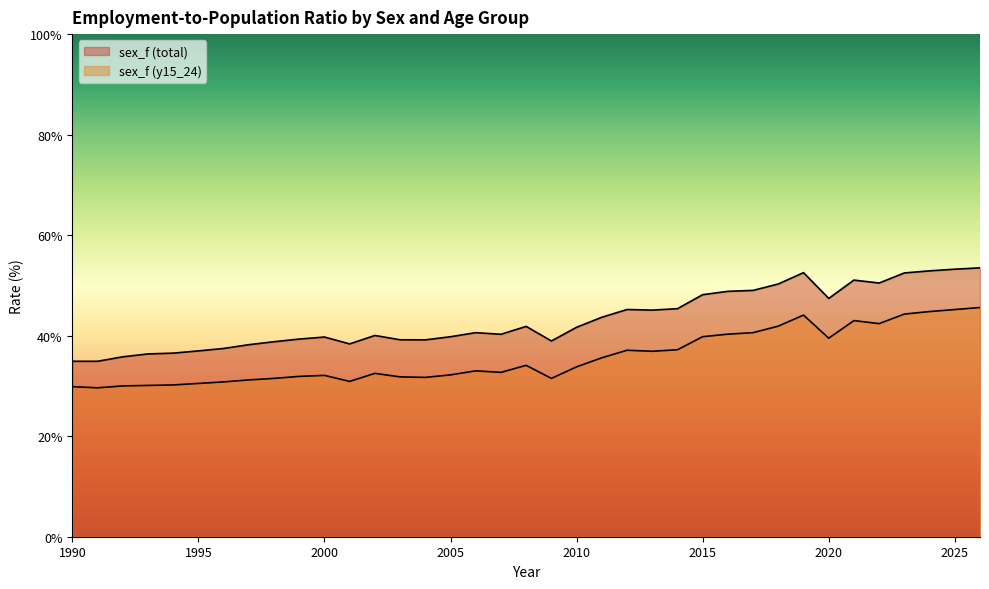

Which category has the highest value in the sex_f (total) series?

2026